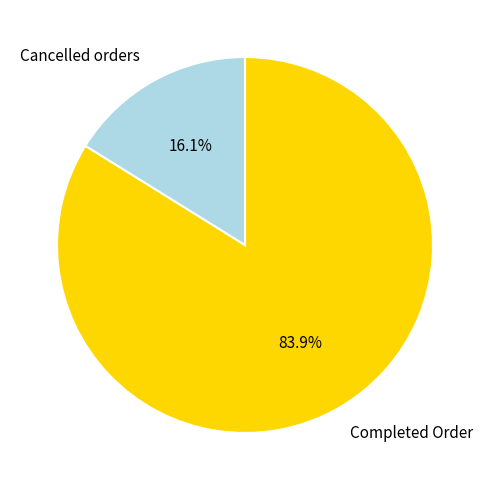

To the nearest percent, what is the average slice percentage?

50%